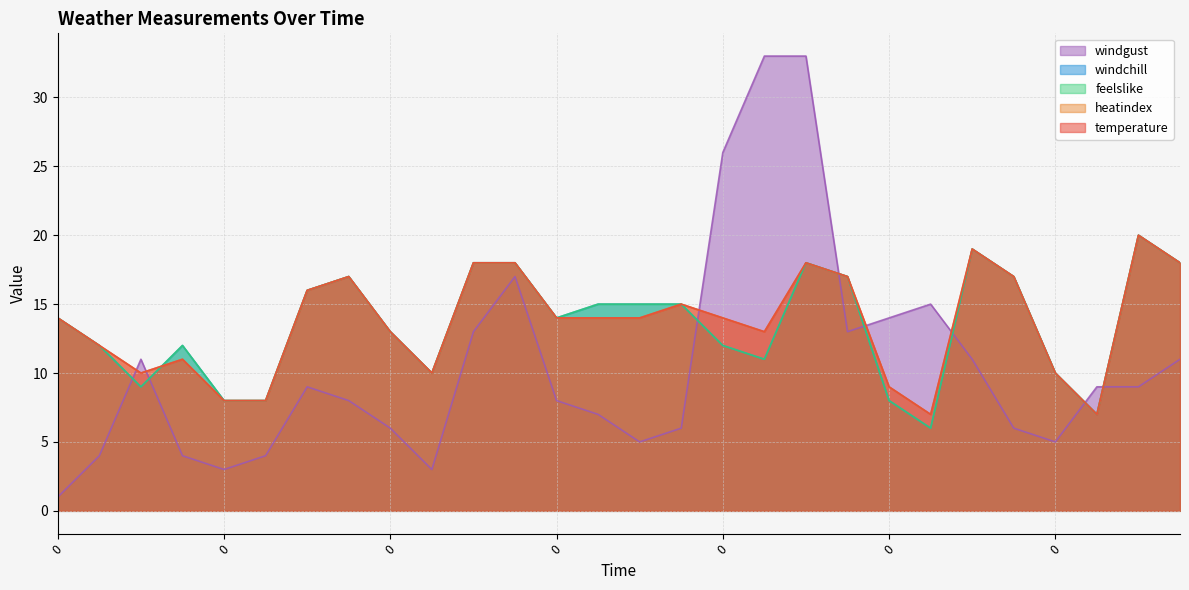

What is the maximum value shown in the chart?

33